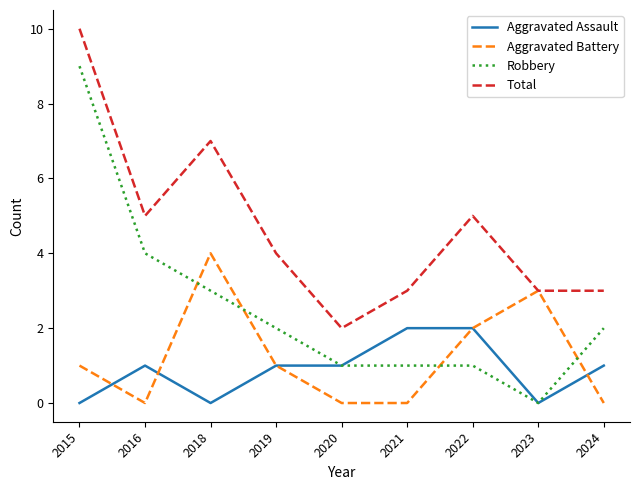

Is this an area chart (filled region under the line)?

No